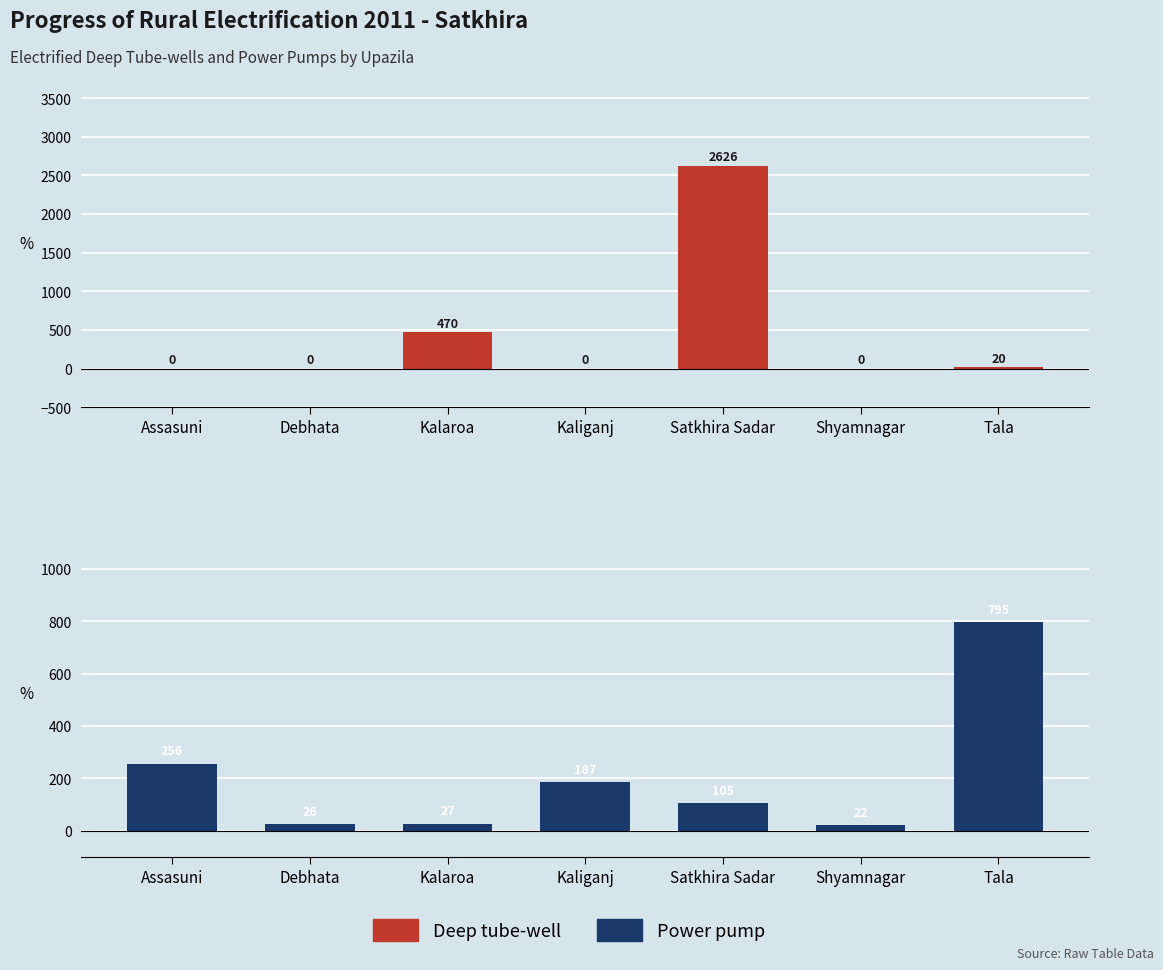

What are all the series names shown in the legend?

Number of electrified Deep tube-well, Number of electrified Power pump